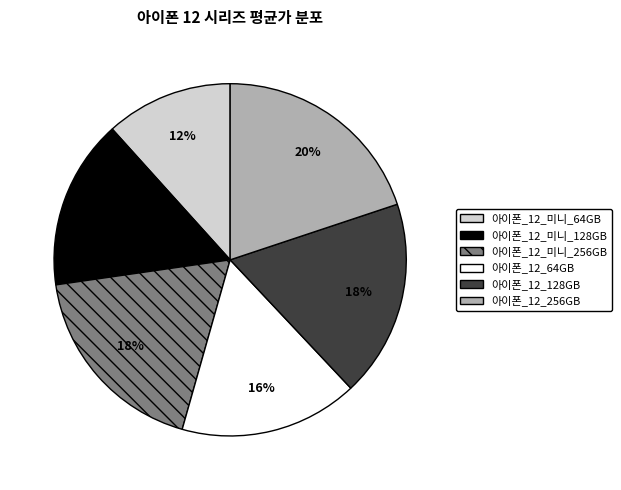

Which category has the biggest portion of the pie?

아이폰_12_256GB